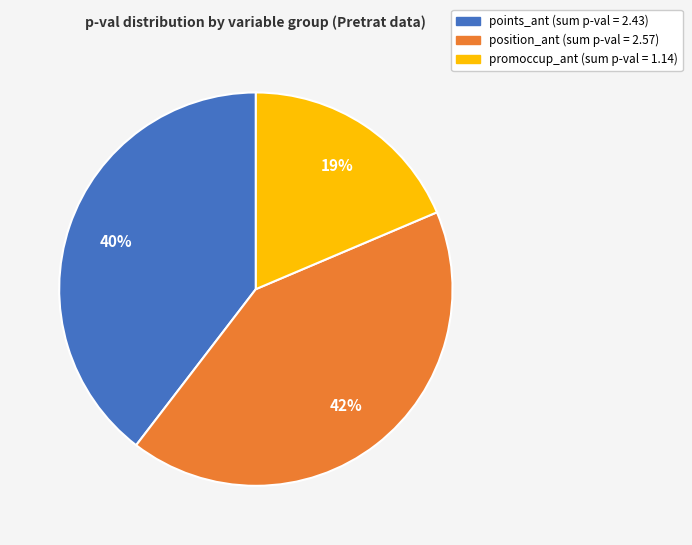

Count the number of slices in the pie.

3